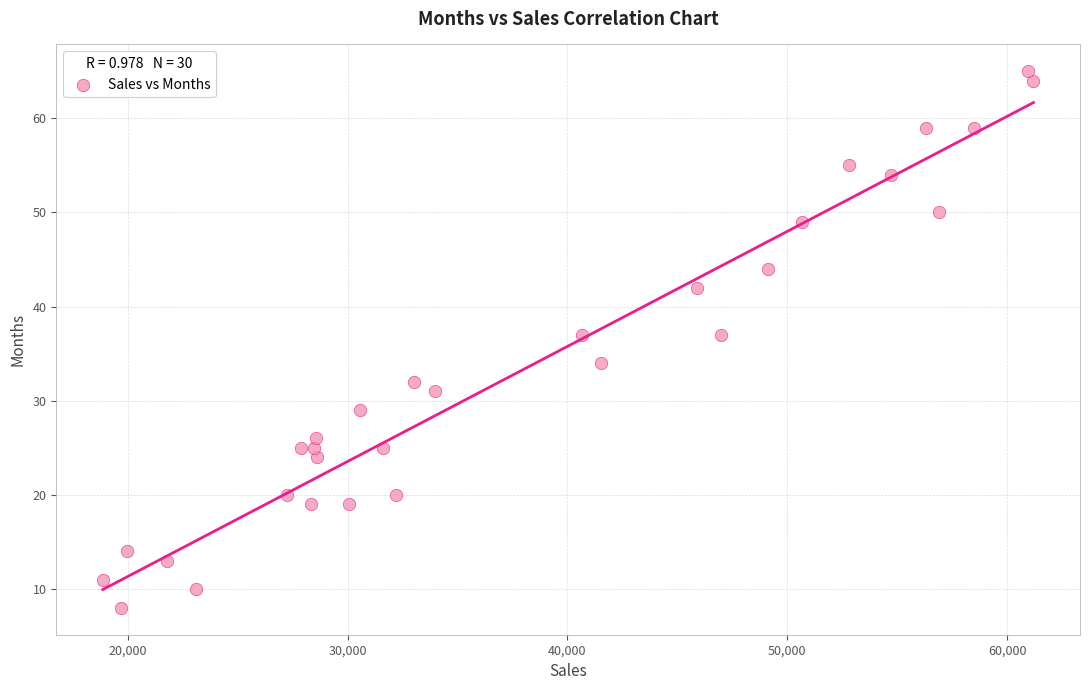

What is the range of Y values (max minus min)?

57